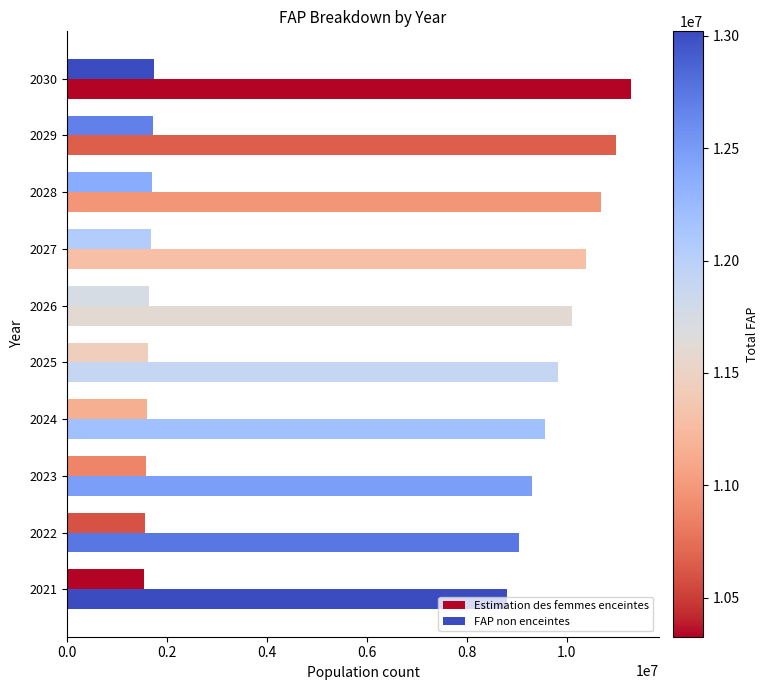

Reading left to right, extract all data points from this chart.

Estimation des femmes enceintes: 1527130.9	1550295.3	1573105.7	1595579.2	1617662.6	1642954.5	1668101.5	1693053.0	1717760.1	1742272.8
FAP non enceintes: 8798869.1	9044704.7	9296894.3	9559420.8	9831337.4	10103045.5	10385898.5	10677947.0	10975239.9	11277727.2